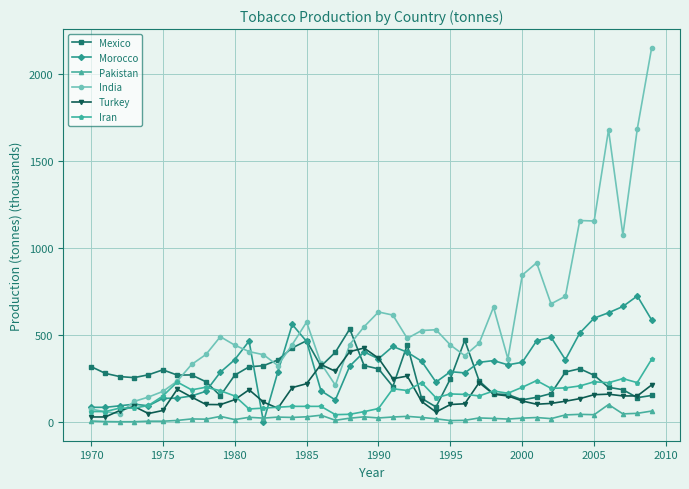

Which series ends up on top after the final intersection of Turkey and India?

India